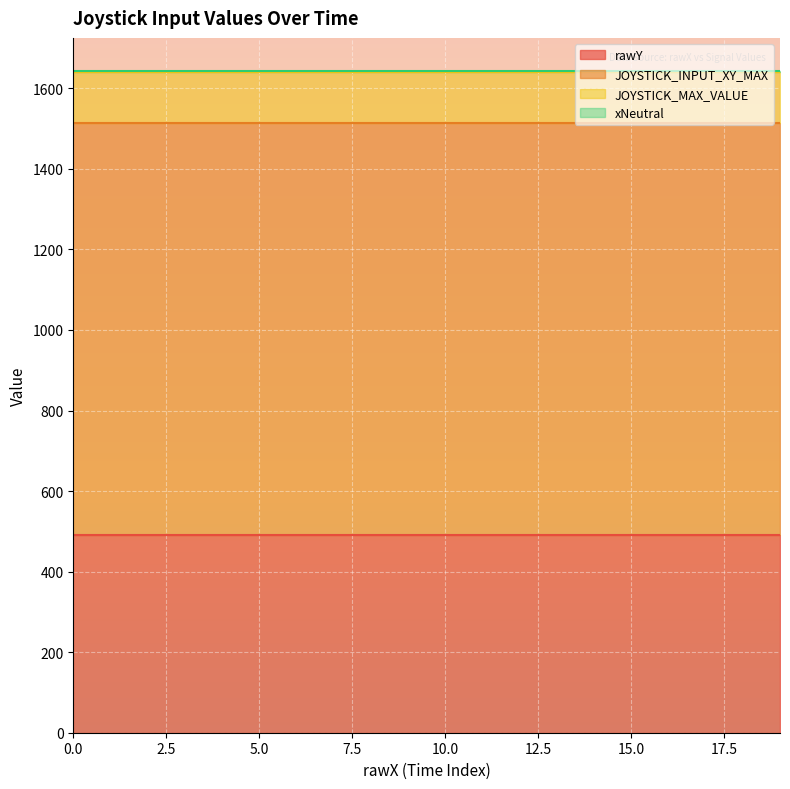

What is the value of the rawY point at the 18th from the left?

490